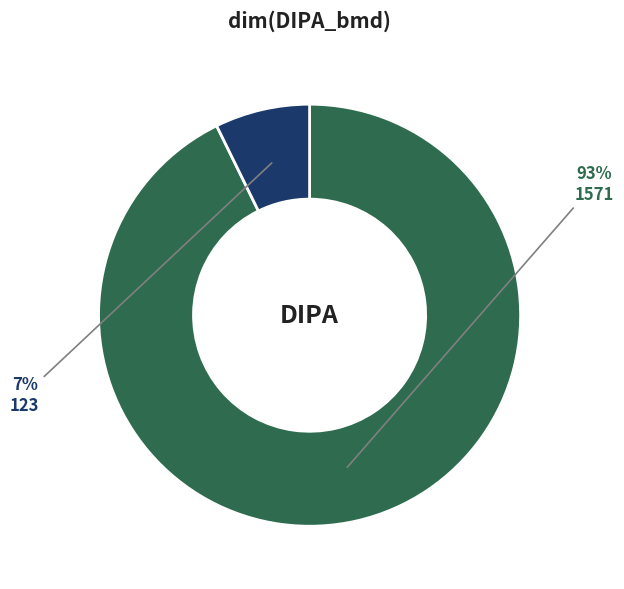

To the nearest percent, what percentage of the pie is 123?

7%